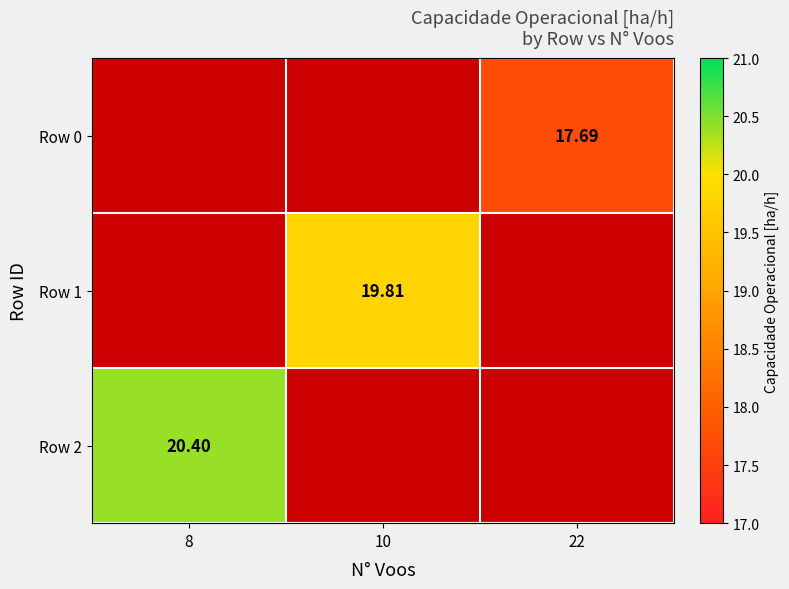

How many distinct data groups are displayed?

3